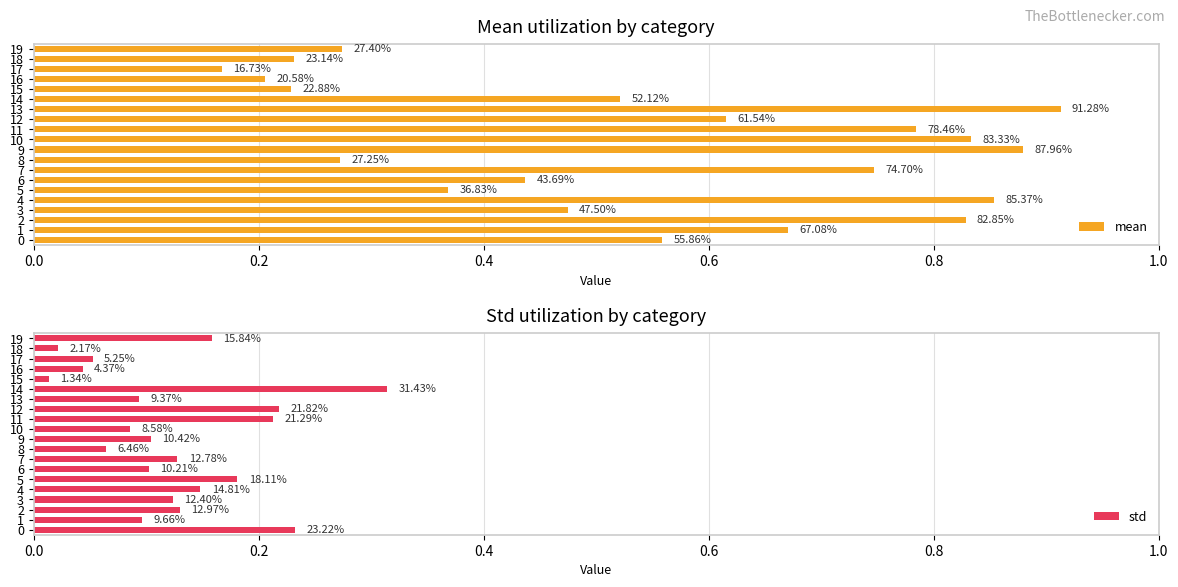

At which label does std reach its peak?

14